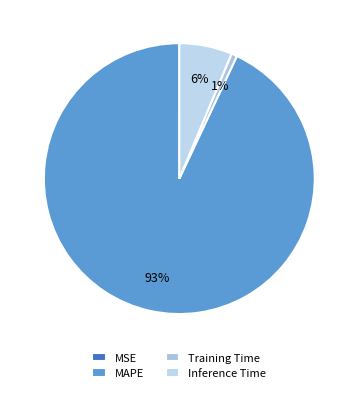

What is the change in value from Training Time to Inference Time?

+0.8